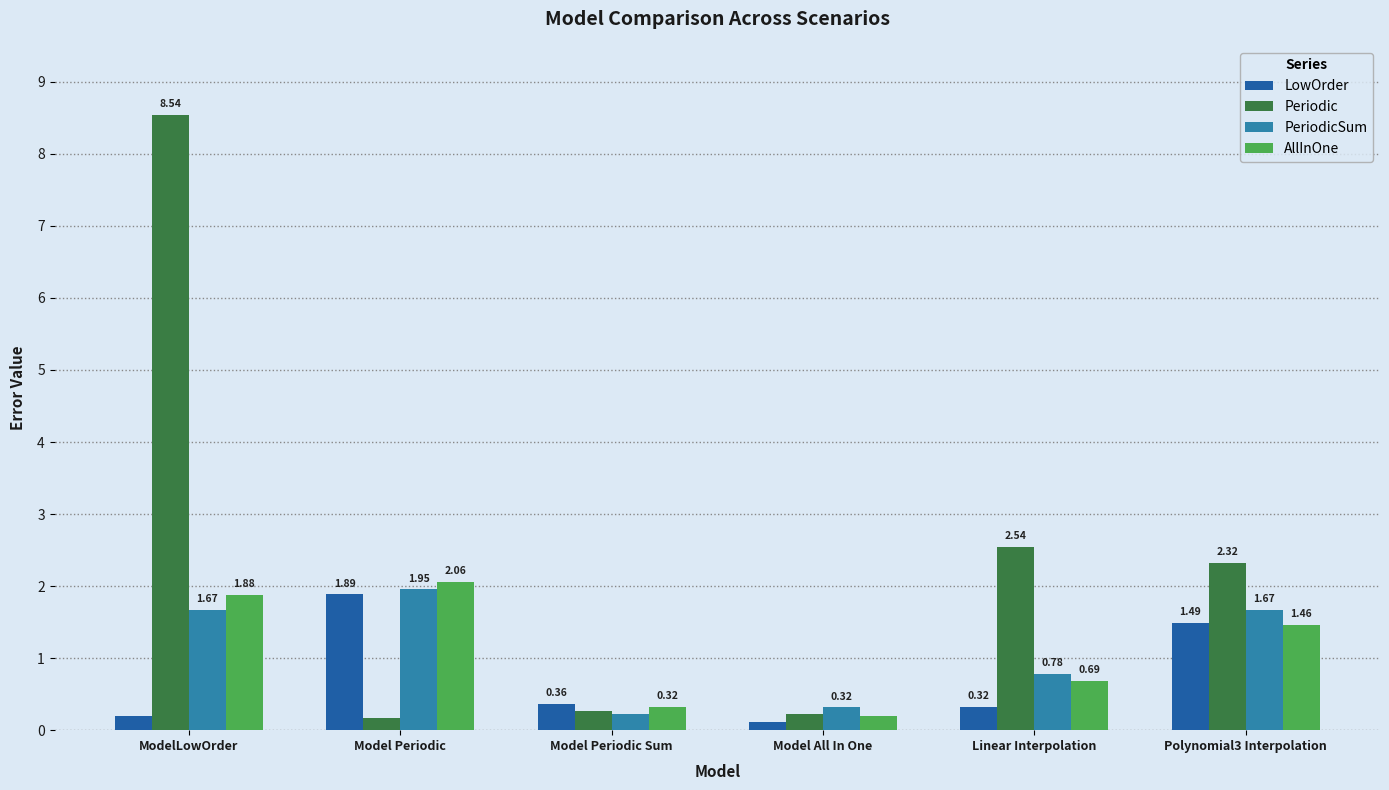

What are all the series names shown in the legend?

LowOrder, Periodic, PeriodicSum, AllInOne